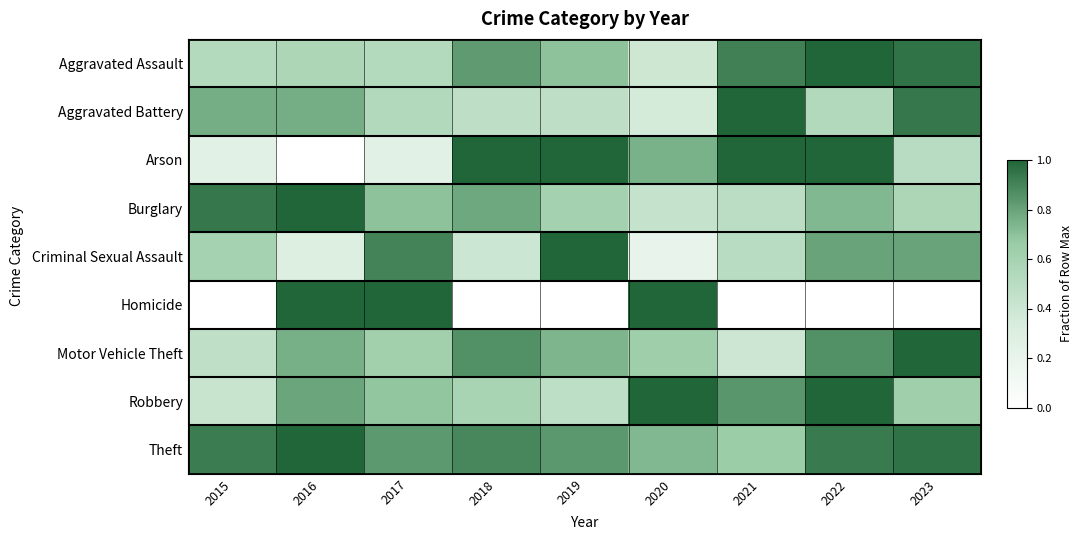

At which category is the sum across all series the highest?

2022